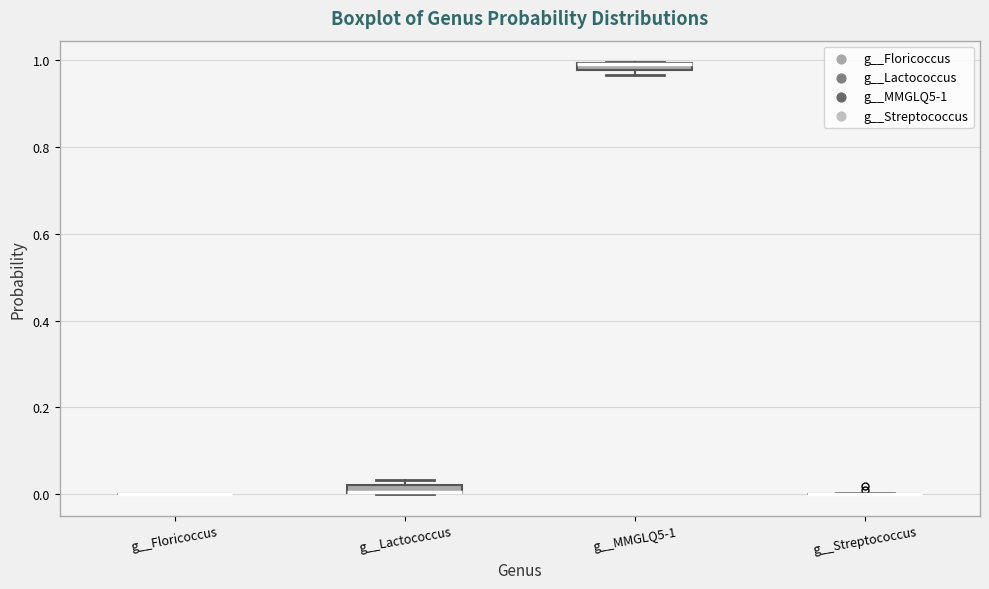

Where is the lower edge of the box for g__MMGLQ5-1 on the y-axis? The values are not printed on the chart, so give them approximately, as read against the axis.

0.98